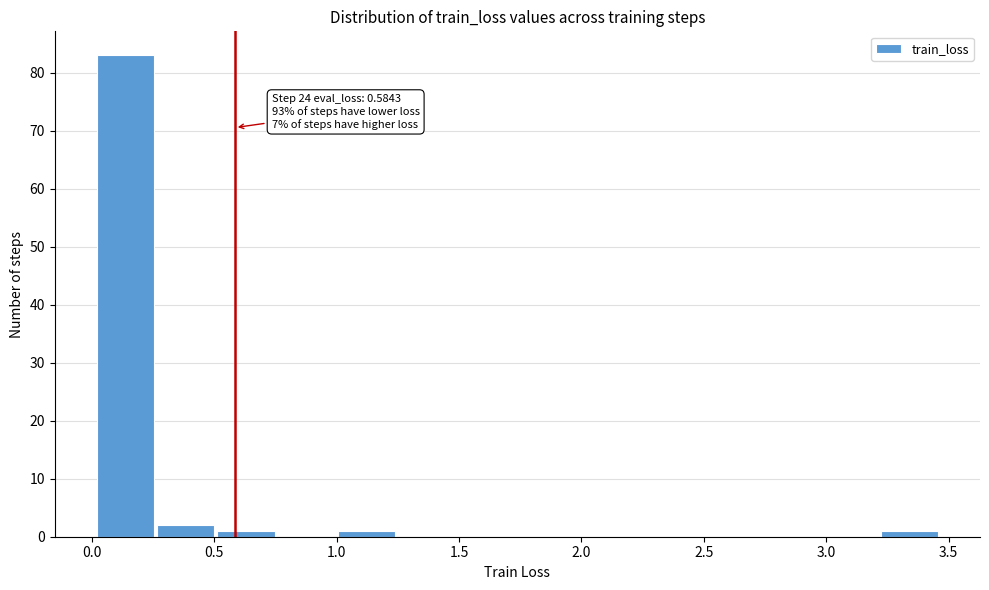

Which range on the x-axis has the tallest bar?

0.00 to 0.25